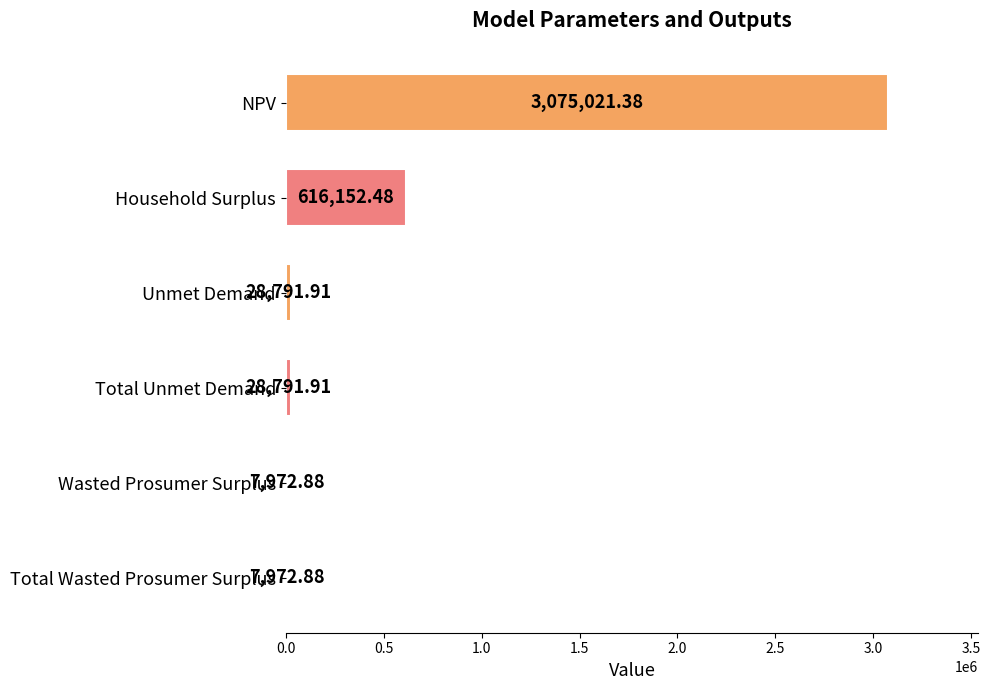

What is the ratio of the value at Unmet Demand to the value at Wasted Prosumer Surplus?

3.6